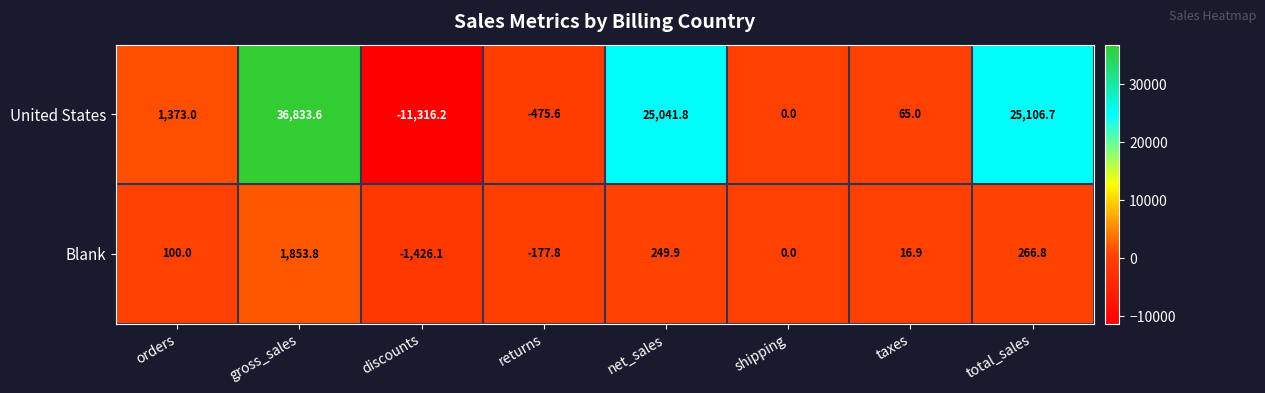

What is the total value across all series at returns?

-653.4